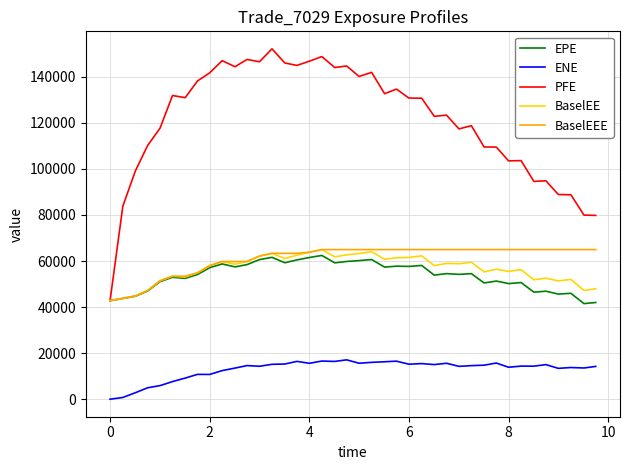

True or false: ENE and BaselEEE cross at least once.

False